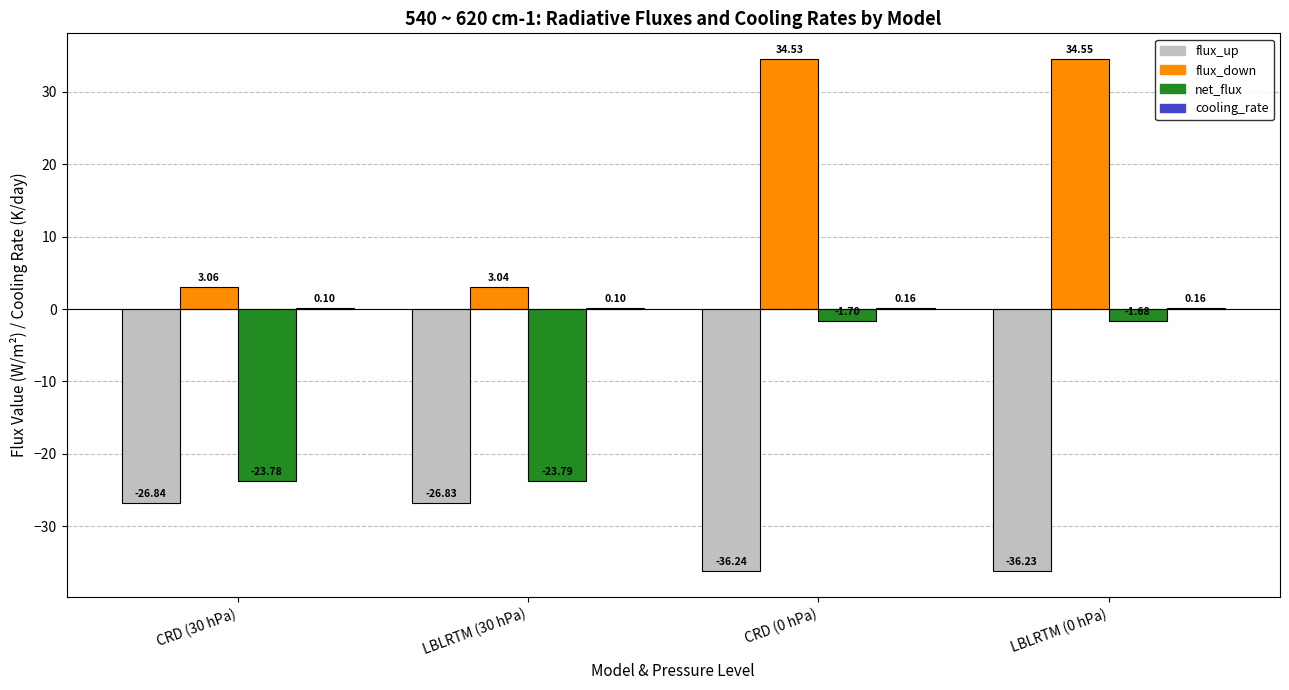

What is the sum of all flux_down values?

75.2